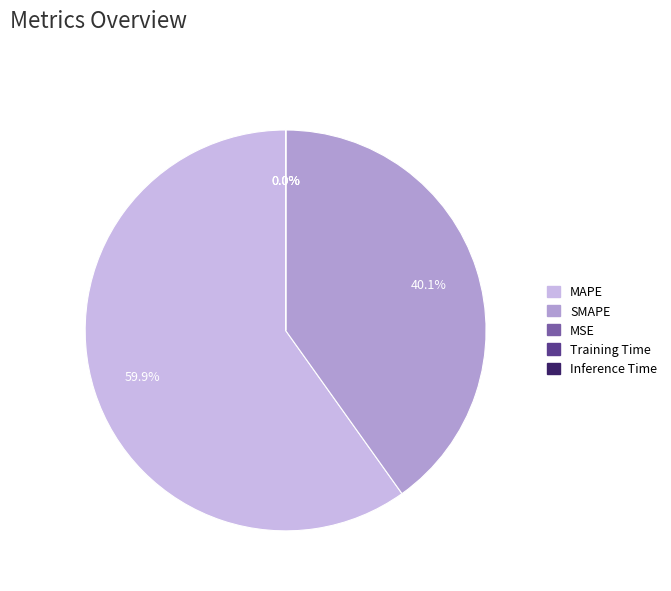

Which slice is the largest?

MAPE